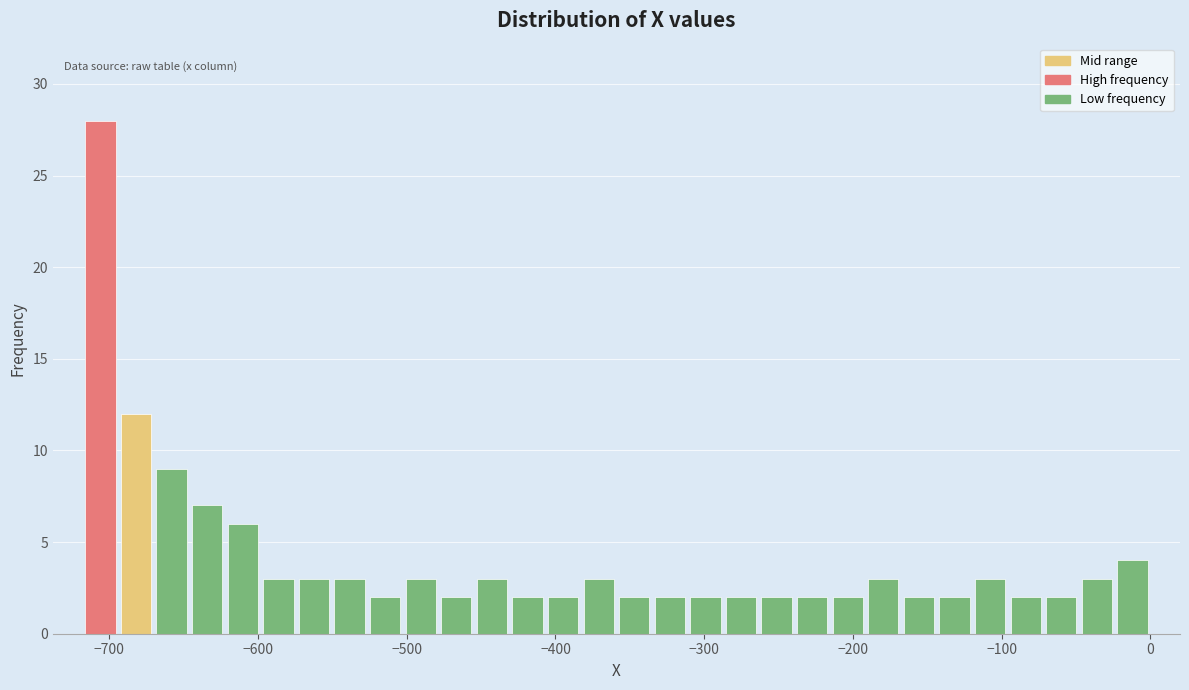

Read against the x-axis, roughly where is the centre of the tallest bar?

-710